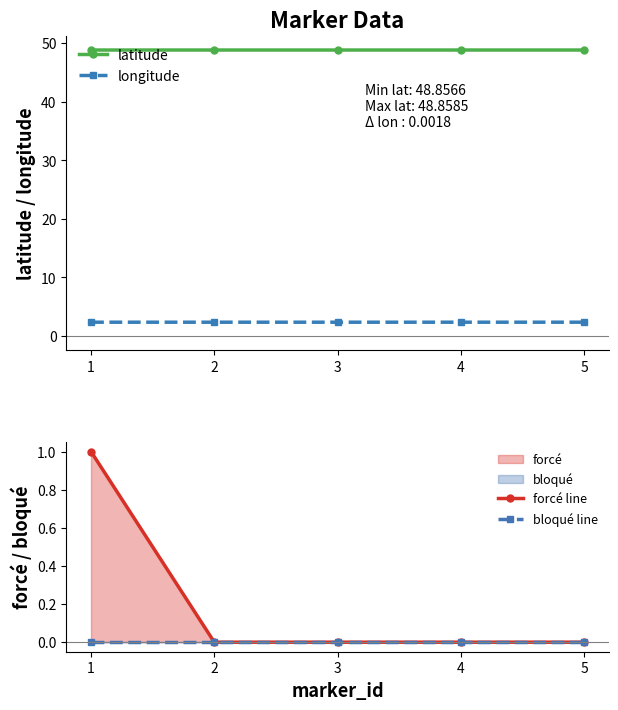

What is the highest value of the forcé line series?

1.0